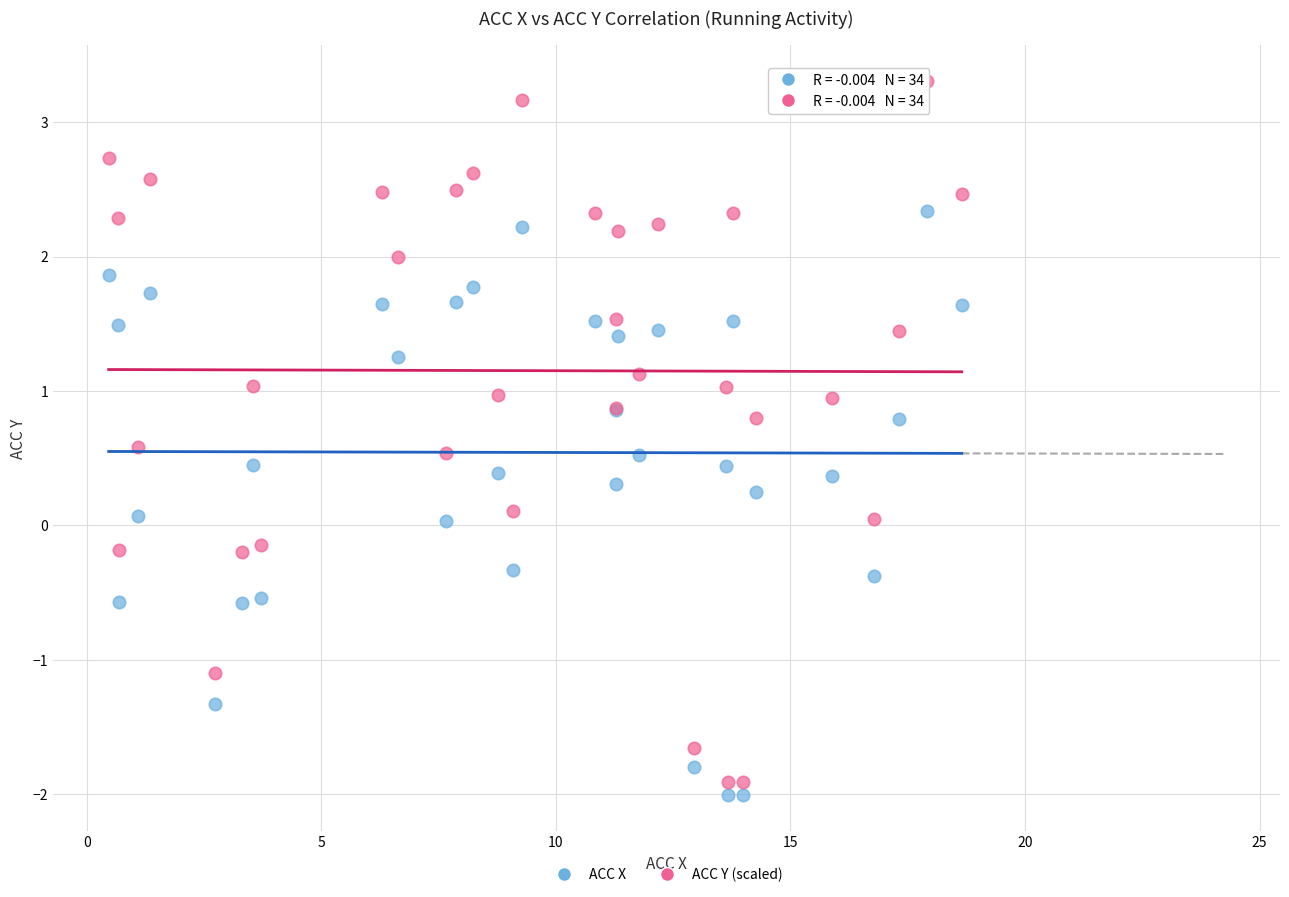

Which series reaches the minimum Y coordinate?

ACC X